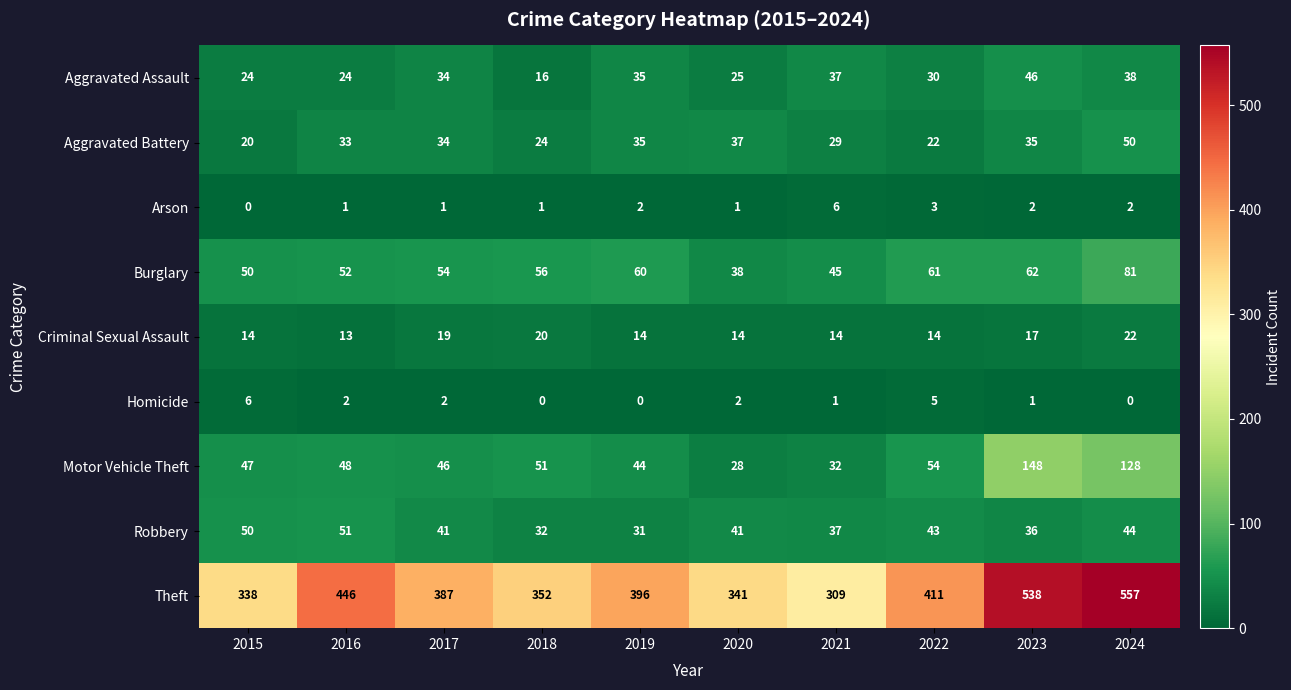

Is it true that Aggravated Battery equals 7 at 2023?

False